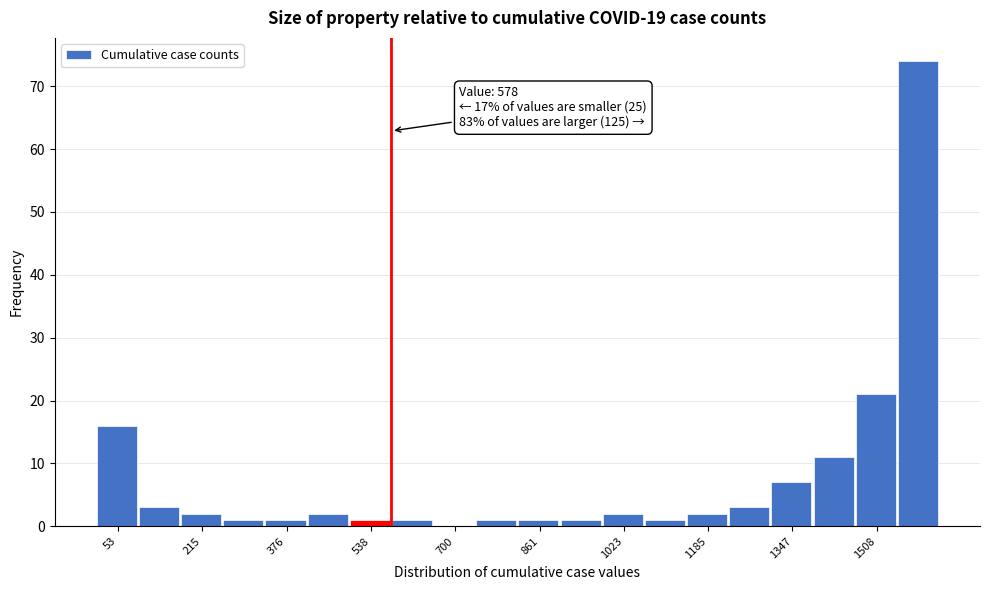

Over which range of the x-axis is the bar tallest?

1540 to 1640